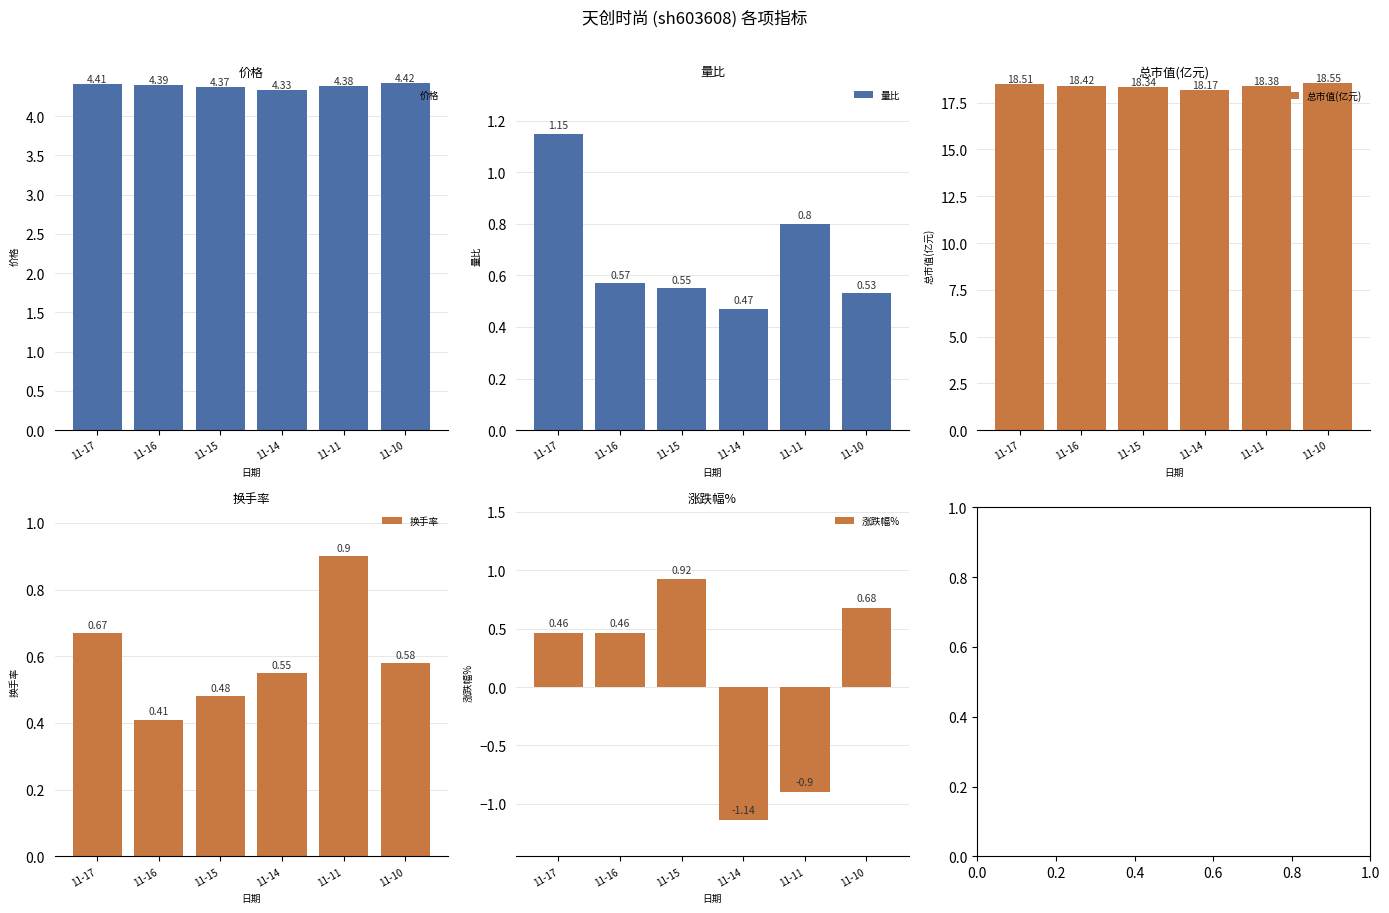

What is the value of the 总市值(亿元) bar at the 1st from the left?

18.5